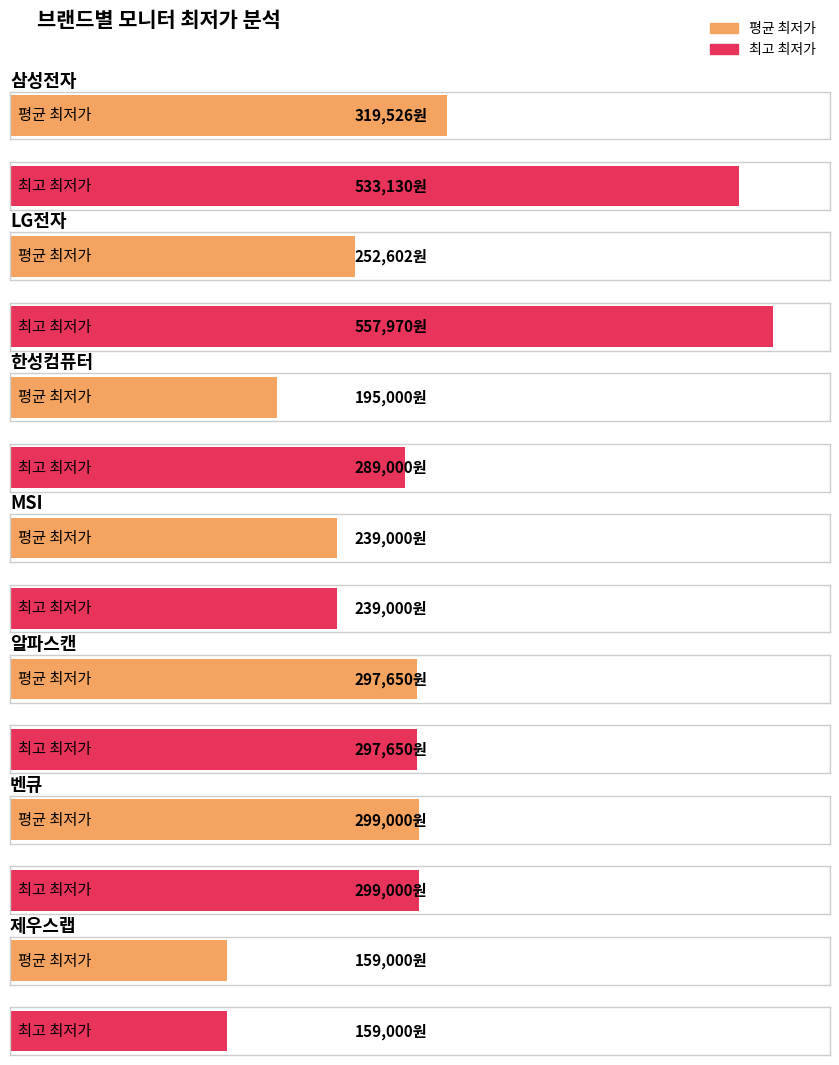

Does the chart contain any negative values?

No